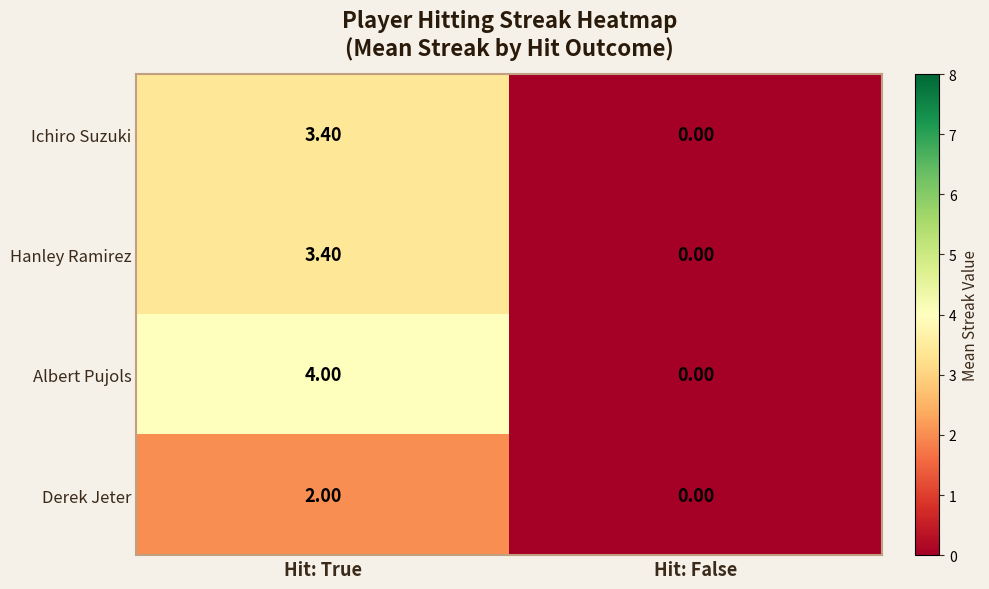

Which series has the largest range (max minus min)?

Albert Pujols